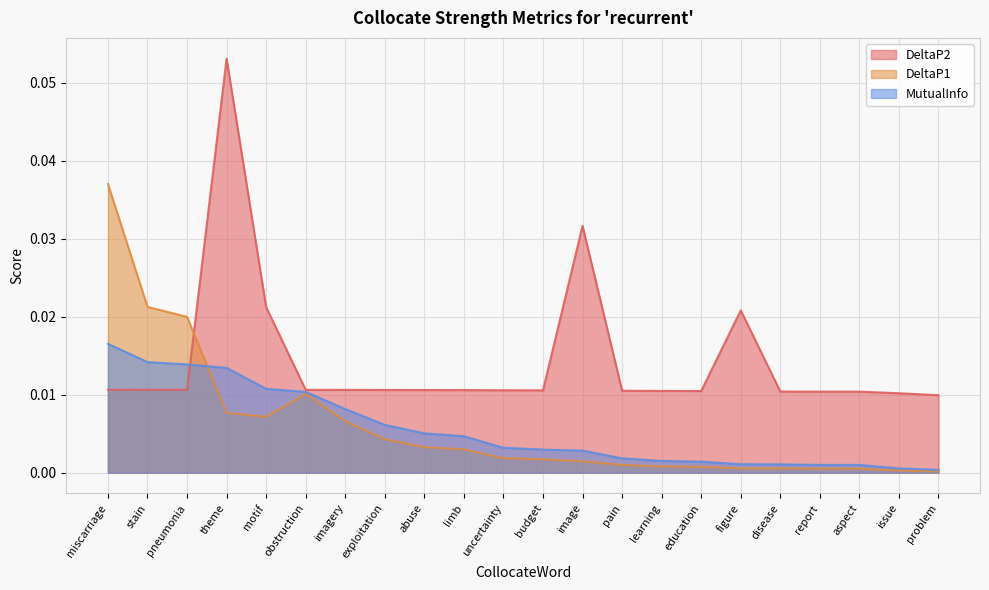

At which label is MutualInfo closest to 0?

problem